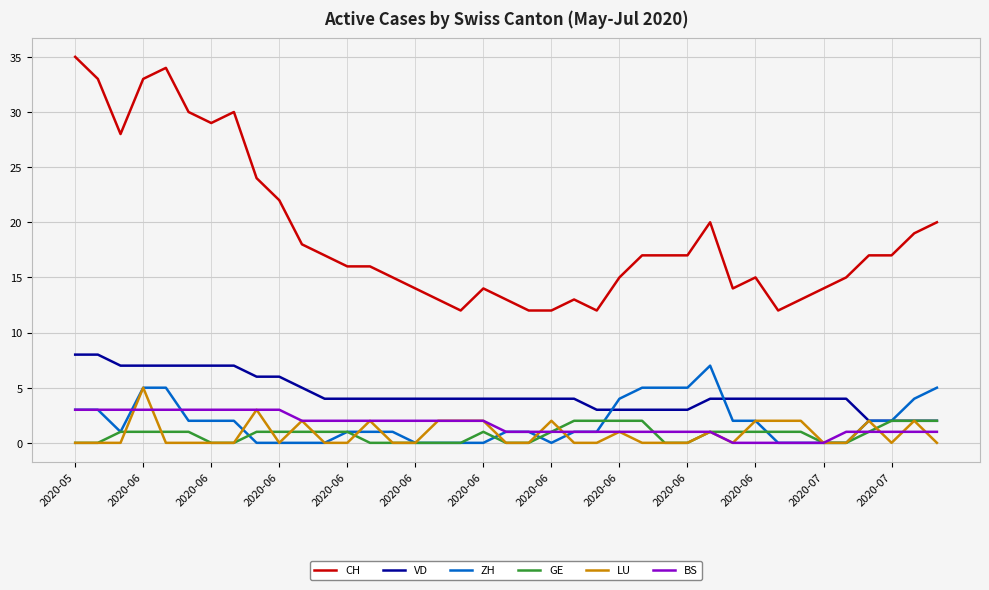

True or false: CH and VD cross at least once.

False